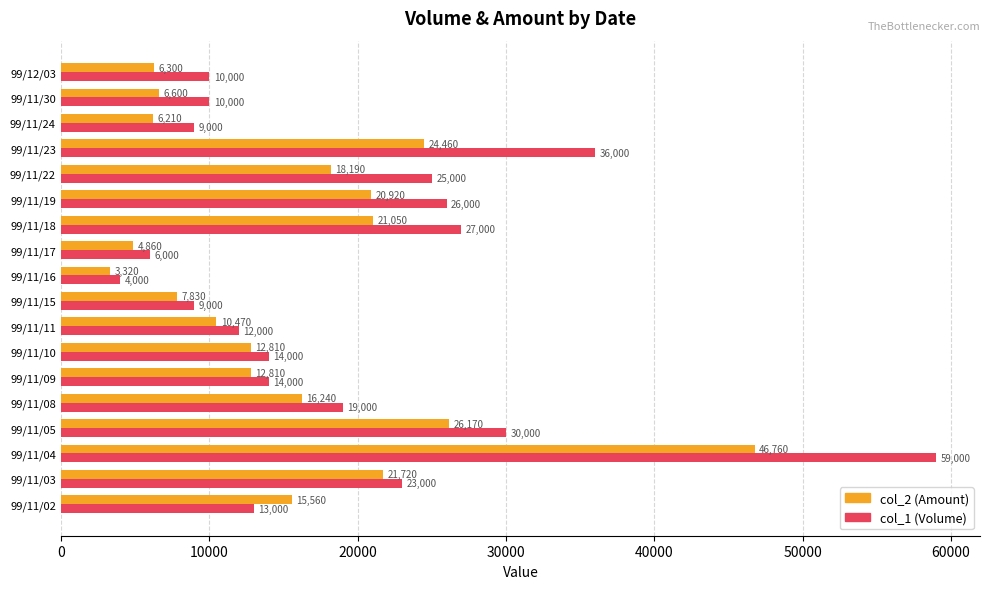

What is the sum of the col_1 (Volume) values at 99/11/18 and 99/11/17?

33000